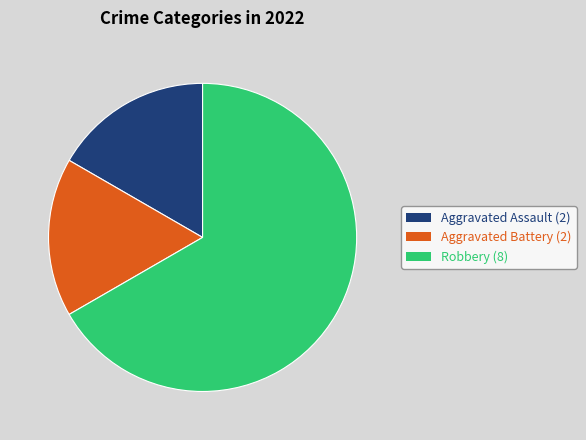

How many segments does this pie chart have?

3